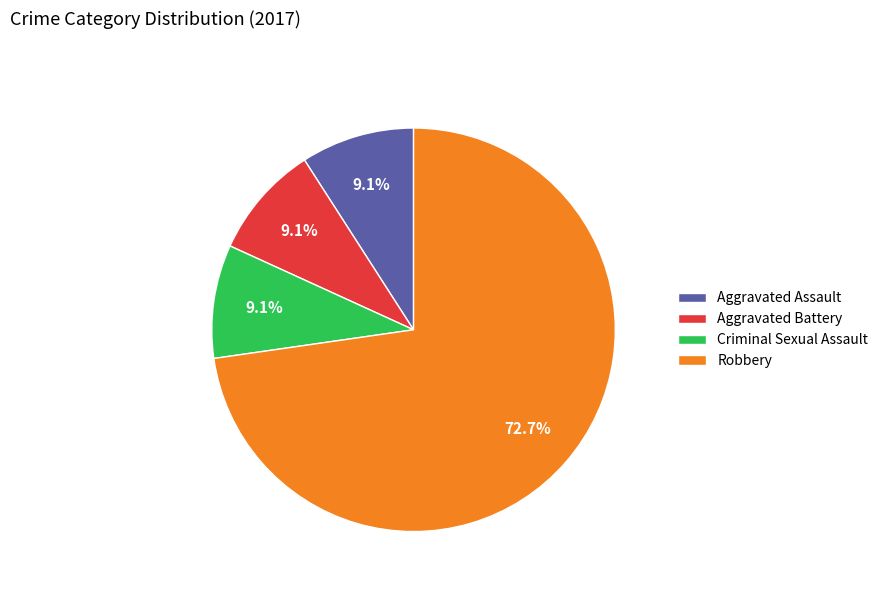

Is there any slice that represents more than half of the pie?

Yes